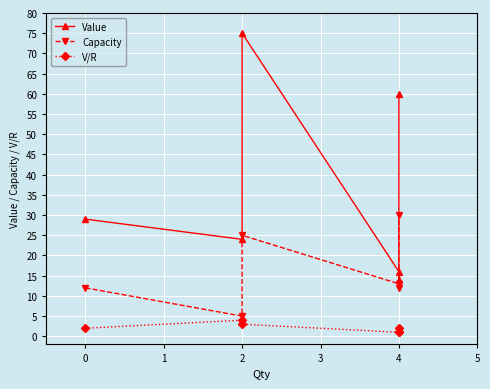

The Capacity series shows 19 at 4. True or false?

False